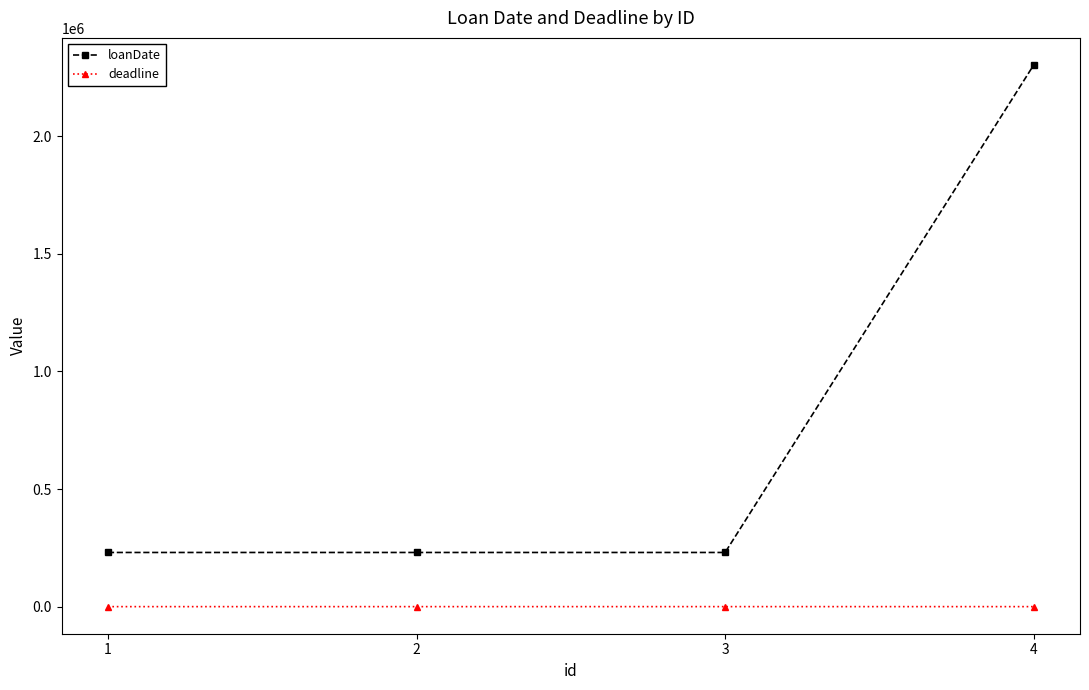

How many lines are shown in the chart?

2